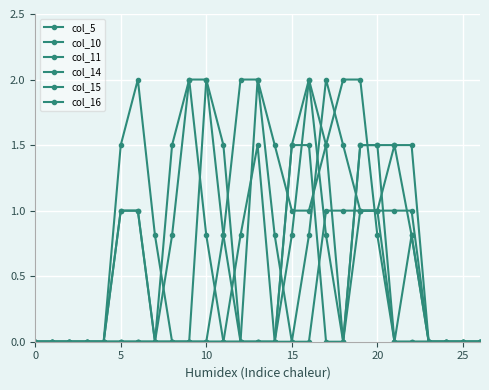

Count the number of data series in this chart.

6